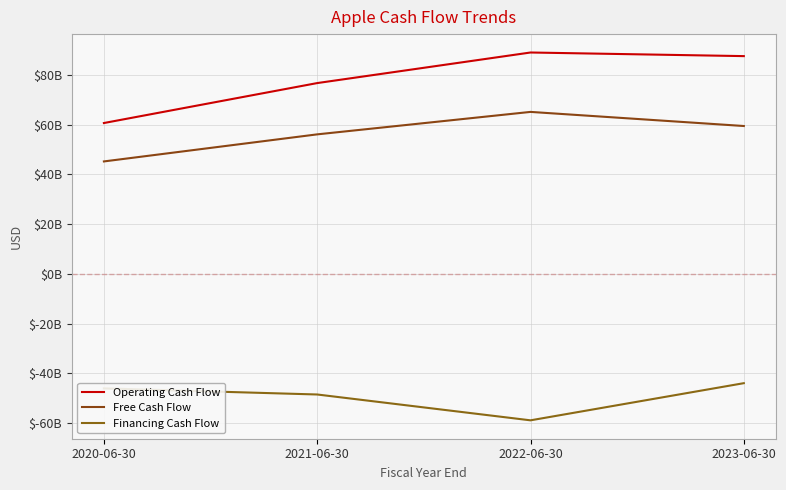

What is the label of the 1st point from the right?

2023-06-30